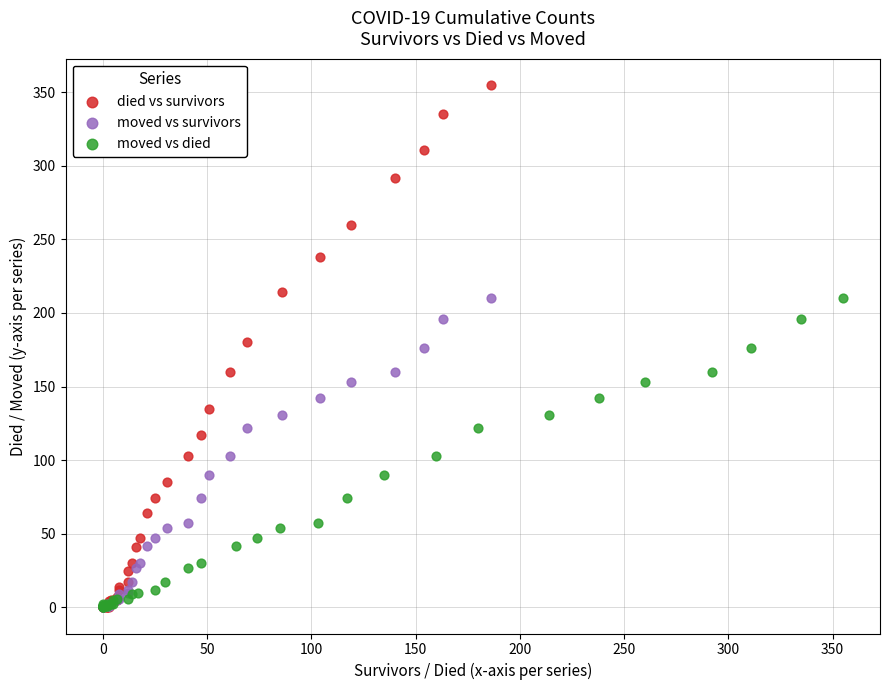

Which series has the widest spread of Y values?

died vs survivors